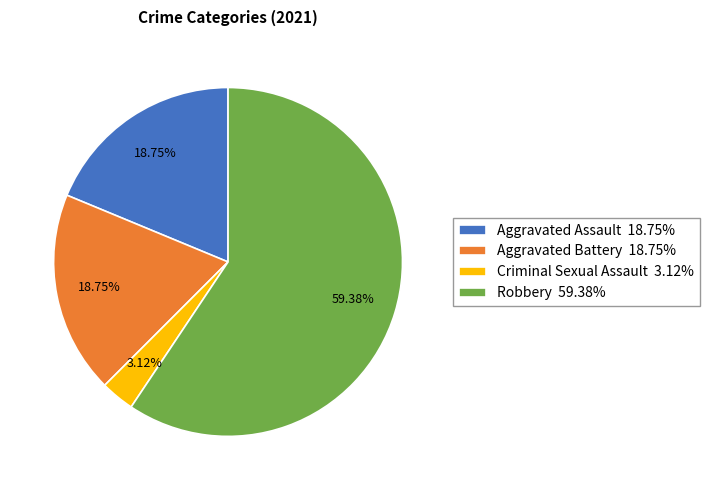

What percentage do Robbery and Aggravated Battery together represent?

78.1%